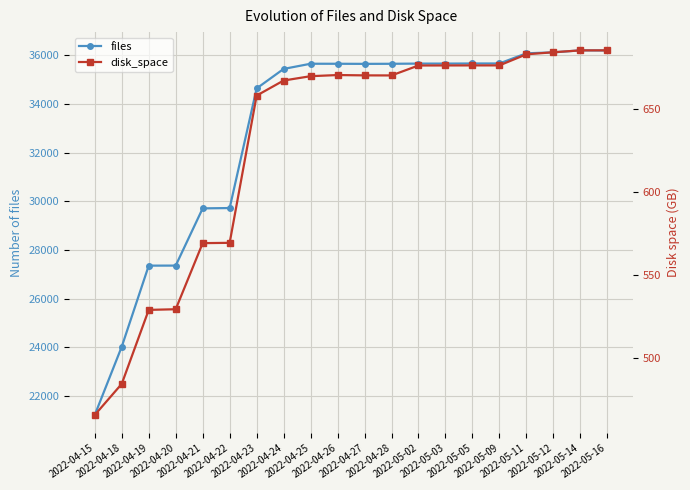

The value of files at 2022-04-27 is 58814.2. True or false?

False